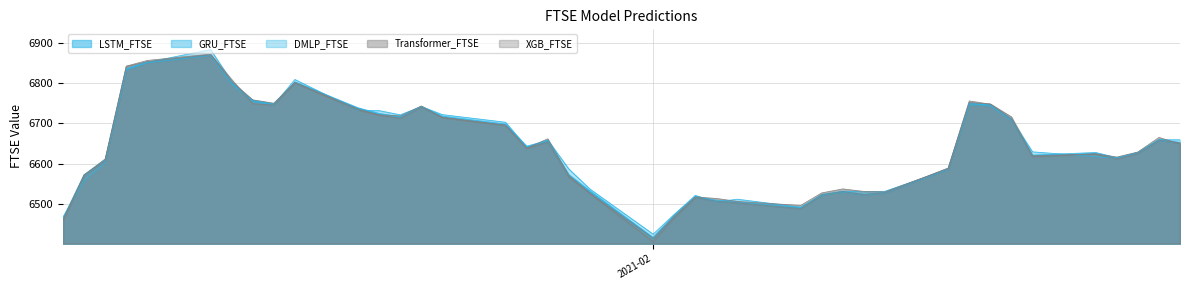

What is the sum of all GRU_FTSE values?

265691.2